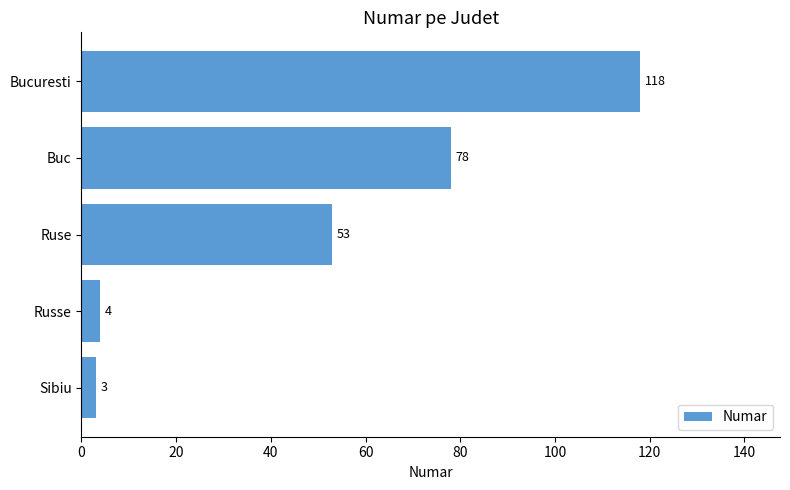

Count the number of categories in the chart.

5